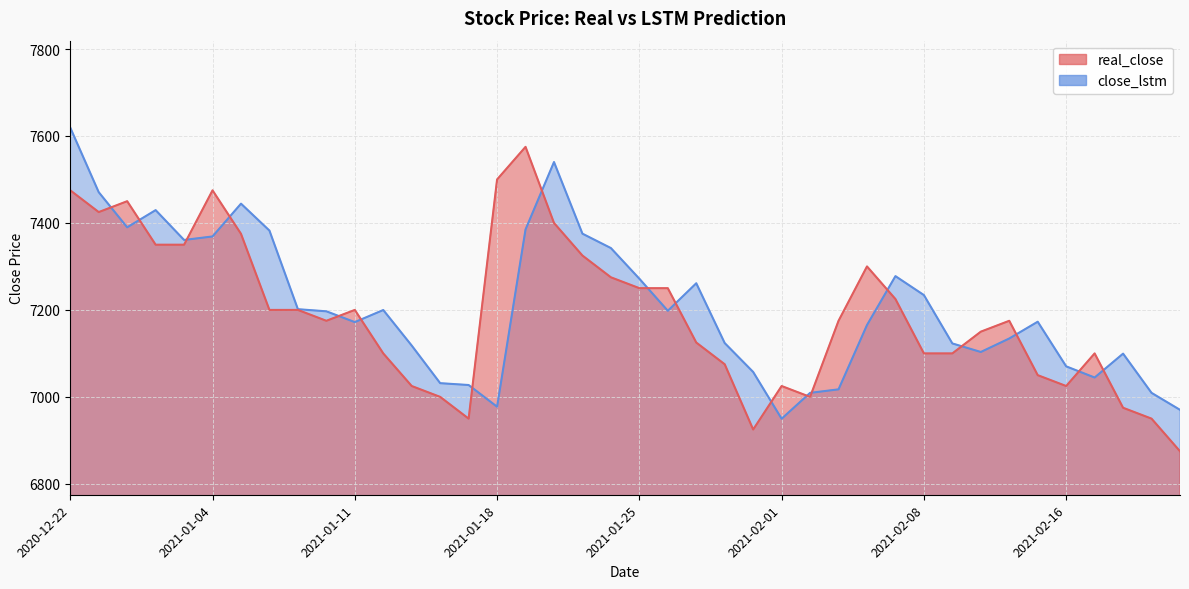

Which series has the largest total across all categories?

close_lstm